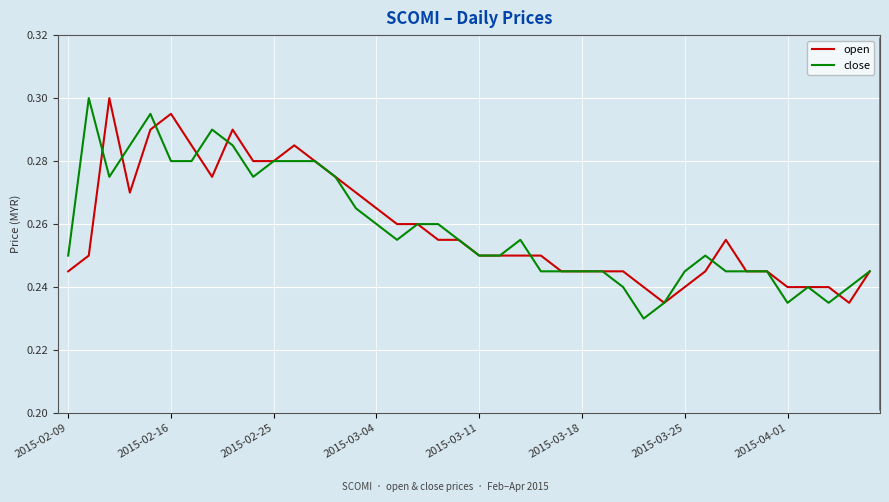

Which series has the widest spread of values?

close